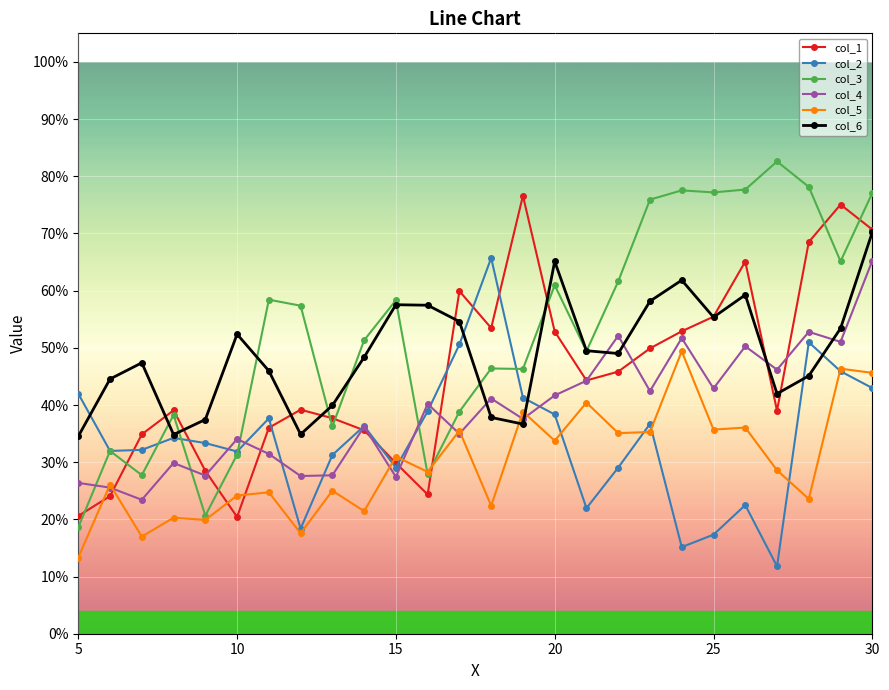

Reading left to right, list all the values displayed in this chart.

col_1: 0.2	0.2	0.3	0.4	0.3	0.2	0.4	0.4	0.4	0.4	0.3	0.2	0.6	0.5	0.8	0.5	0.4	0.5	0.5	0.5	0.6	0.7	0.4	0.7	0.8	0.7
col_2: 0.4	0.3	0.3	0.3	0.3	0.3	0.4	0.2	0.3	0.4	0.3	0.4	0.5	0.7	0.4	0.4	0.2	0.3	0.4	0.2	0.2	0.2	0.1	0.5	0.5	0.4
col_3: 0.2	0.3	0.3	0.4	0.2	0.3	0.6	0.6	0.4	0.5	0.6	0.3	0.4	0.5	0.5	0.6	0.5	0.6	0.8	0.8	0.8	0.8	0.8	0.8	0.7	0.8
col_4: 0.3	0.3	0.2	0.3	0.3	0.3	0.3	0.3	0.3	0.4	0.3	0.4	0.3	0.4	0.4	0.4	0.4	0.5	0.4	0.5	0.4	0.5	0.5	0.5	0.5	0.7
col_5: 0.1	0.3	0.2	0.2	0.2	0.2	0.2	0.2	0.3	0.2	0.3	0.3	0.4	0.2	0.4	0.3	0.4	0.4	0.4	0.5	0.4	0.4	0.3	0.2	0.5	0.5
col_6: 0.3	0.4	0.5	0.3	0.4	0.5	0.5	0.3	0.4	0.5	0.6	0.6	0.5	0.4	0.4	0.7	0.5	0.5	0.6	0.6	0.6	0.6	0.4	0.5	0.5	0.7